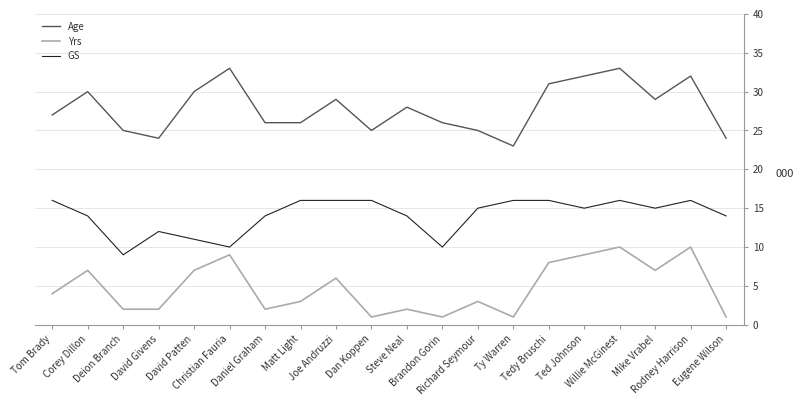

Which series changed the most between Brandon Gorin and Willie McGinest?

Yrs